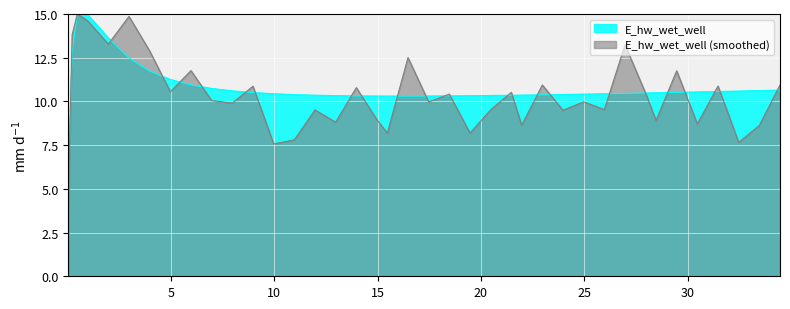

What is the lowest value of the E_hw_wet_well (smoothed) series?

0.7